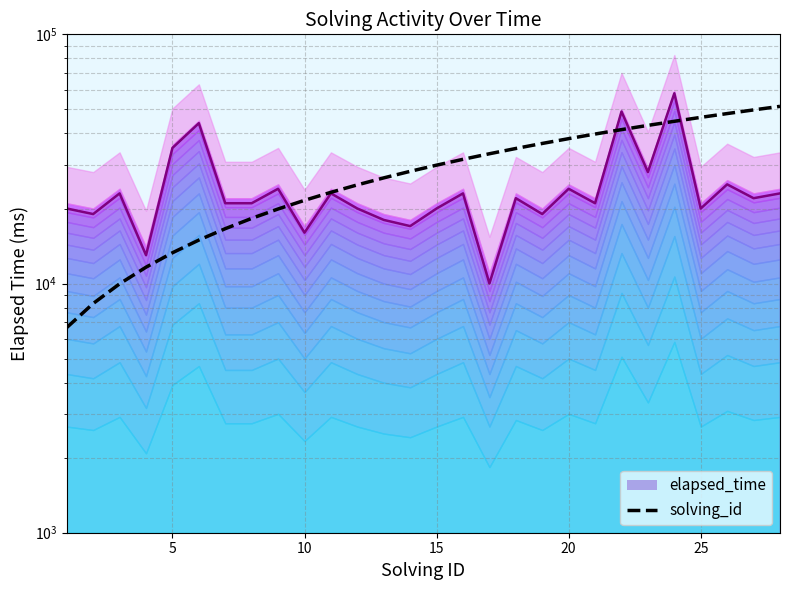

What is the difference between the second highest and minimum values in the elapsed_time_line series?

39000.0